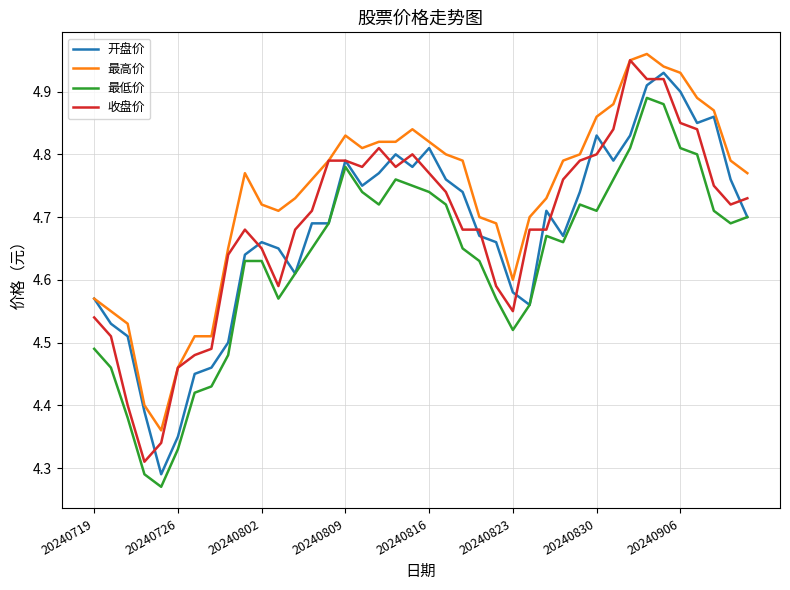

True or false: 最低价 and 最高价 intersect in this chart.

False